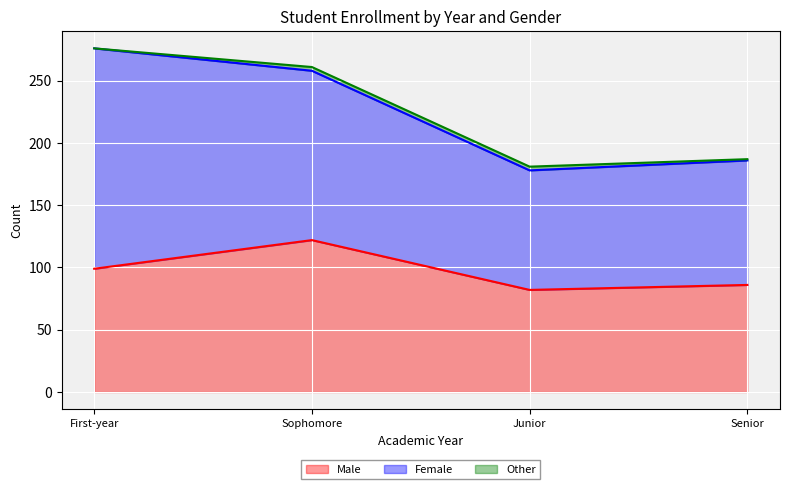

At which category is the sum across all series the highest?

First-year